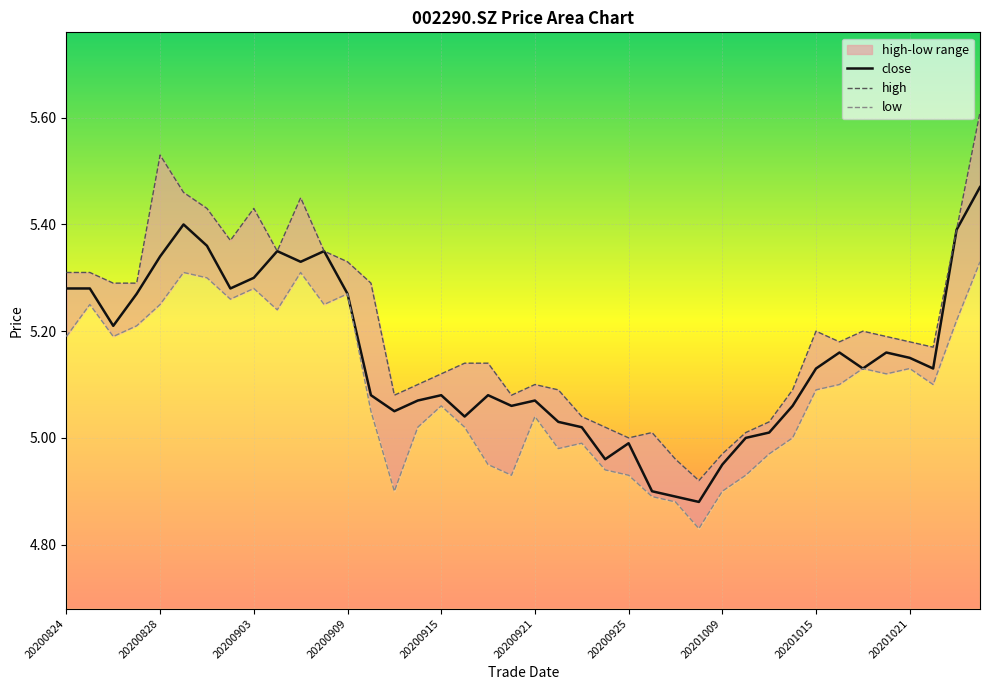

What is the maximum value for low?

5.3